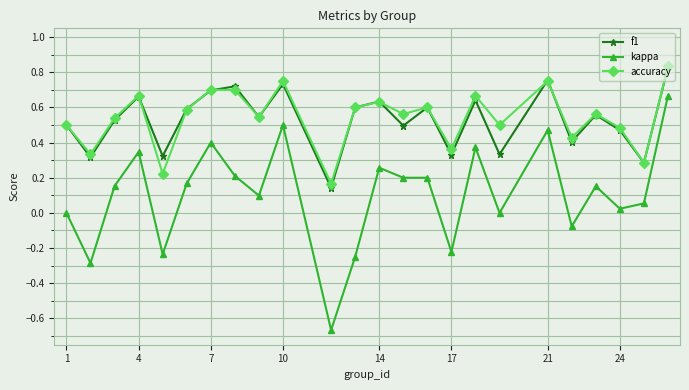

True or false: kappa has more than 1 interior local peaks.

True